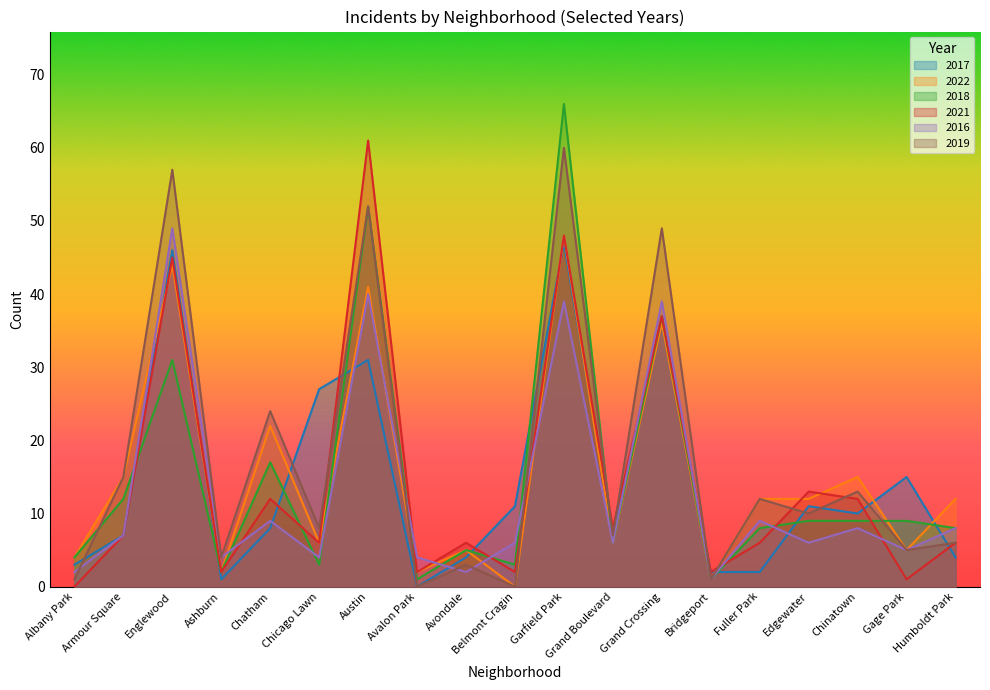

Reading left to right, what are all the values shown in this chart?

2017: 3	7	46	1	8	27	31	0	4	11	47	7	36	2	2	11	10	15	4
2022: 4	15	44	2	22	6	41	2	5	0	48	6	36	1	12	12	15	5	12
2018: 4	12	31	2	17	3	52	1	5	3	66	6	37	1	8	9	9	9	8
2021: 0	7	45	2	12	6	61	2	6	2	48	8	37	2	6	13	12	1	6
2016: 2	7	49	4	9	4	40	4	2	6	39	6	39	1	9	6	8	5	8
2019: 1	15	57	4	24	8	52	0	3	0	60	7	49	1	12	10	13	5	6